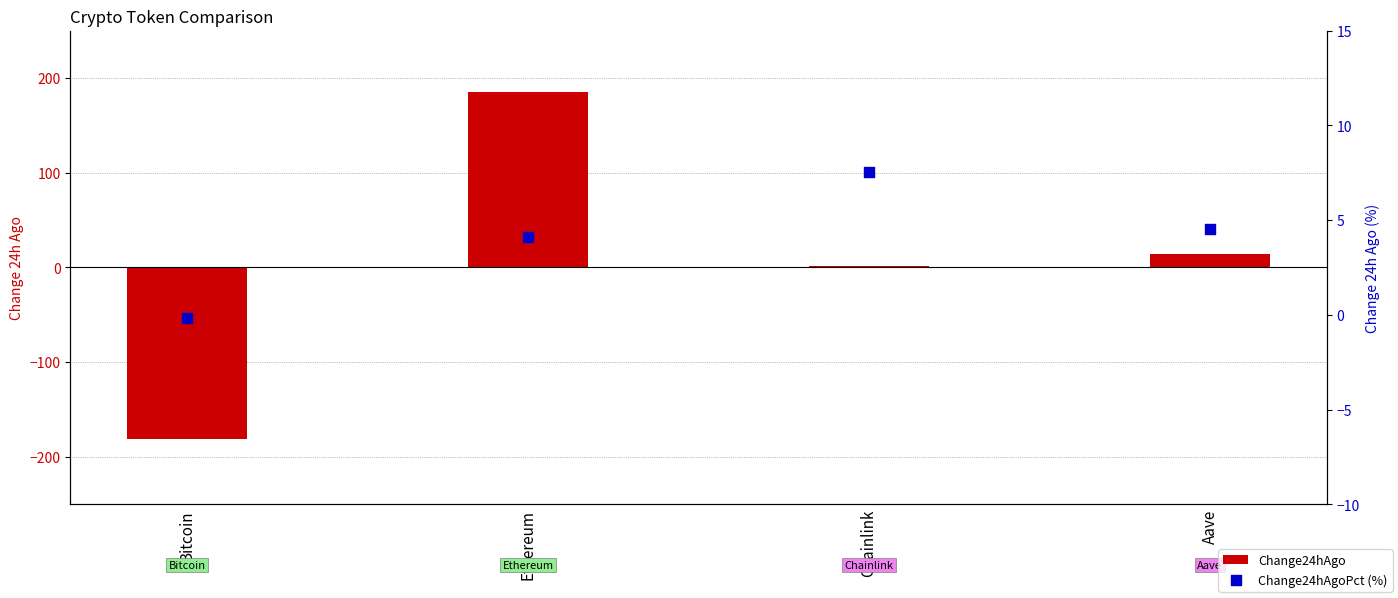

Which series contains the highest Y value?

Change24hAgo